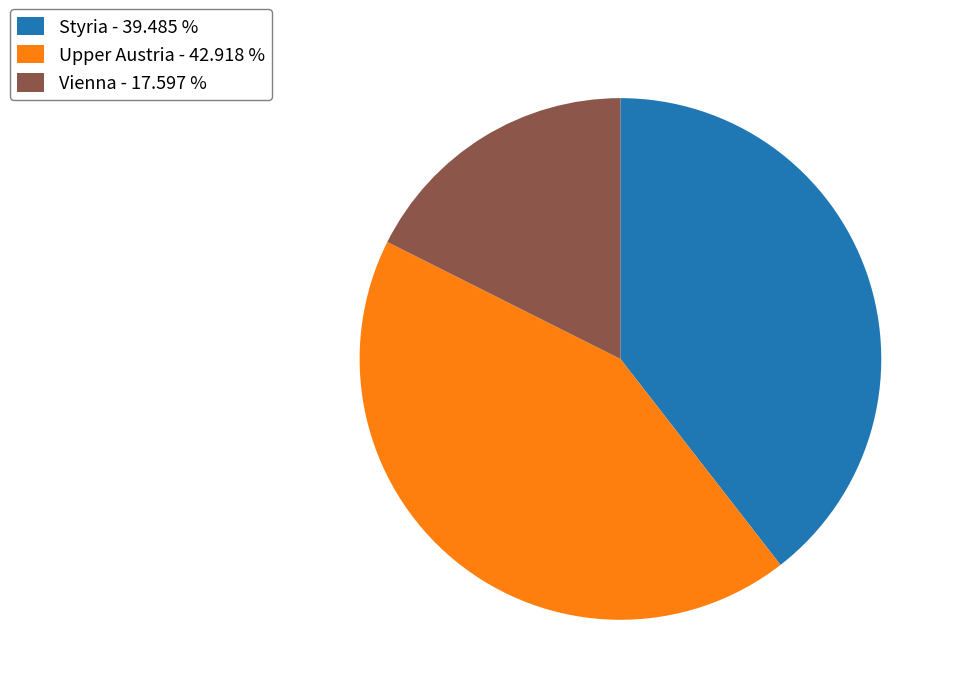

Approximately how many times larger is the value at Vienna - 17.597 % compared to Upper Austria - 42.918 %?

0.4